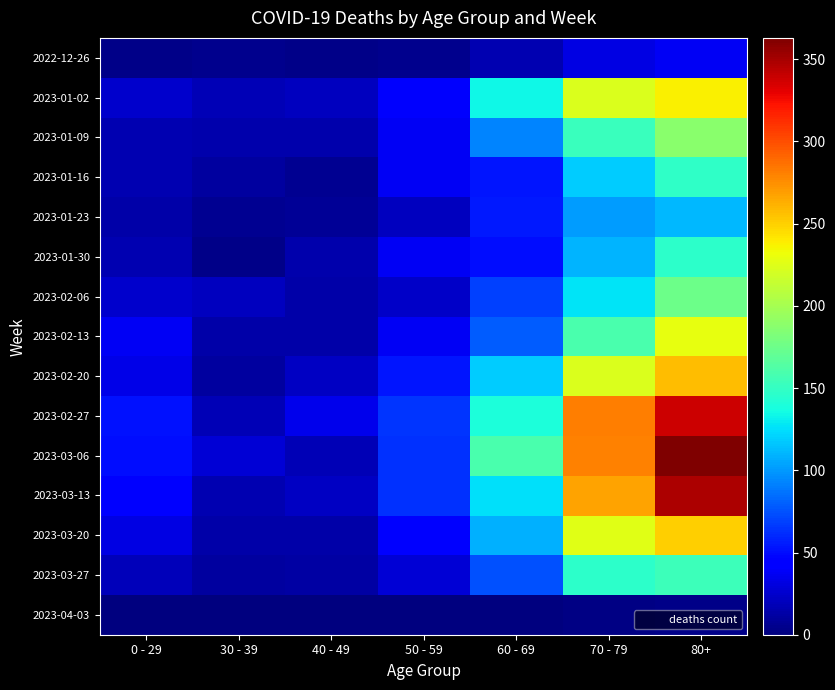

Which series has the largest total across all categories?

2023-03-06